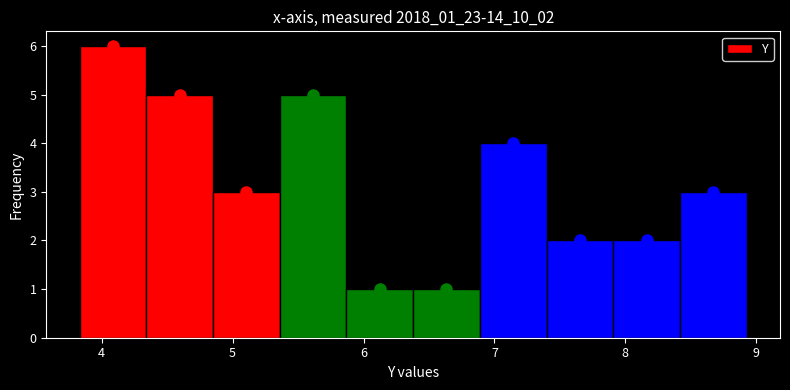

Reading left to right, transcribe this chart: for each bar, give the range it covers on the x-axis and its height. Neither the bar edges nor the heights are printed on the chart, so give them approximately, as read against the axes.

3.8 to 4.3: 6
4.3 to 4.9: 5
4.9 to 5.4: 3
5.4 to 5.9: 5
5.9 to 6.4: 1
6.4 to 6.9: 1
6.9 to 7.4: 4
7.4 to 7.9: 2
7.9 to 8.4: 2
8.4 to 8.9: 3